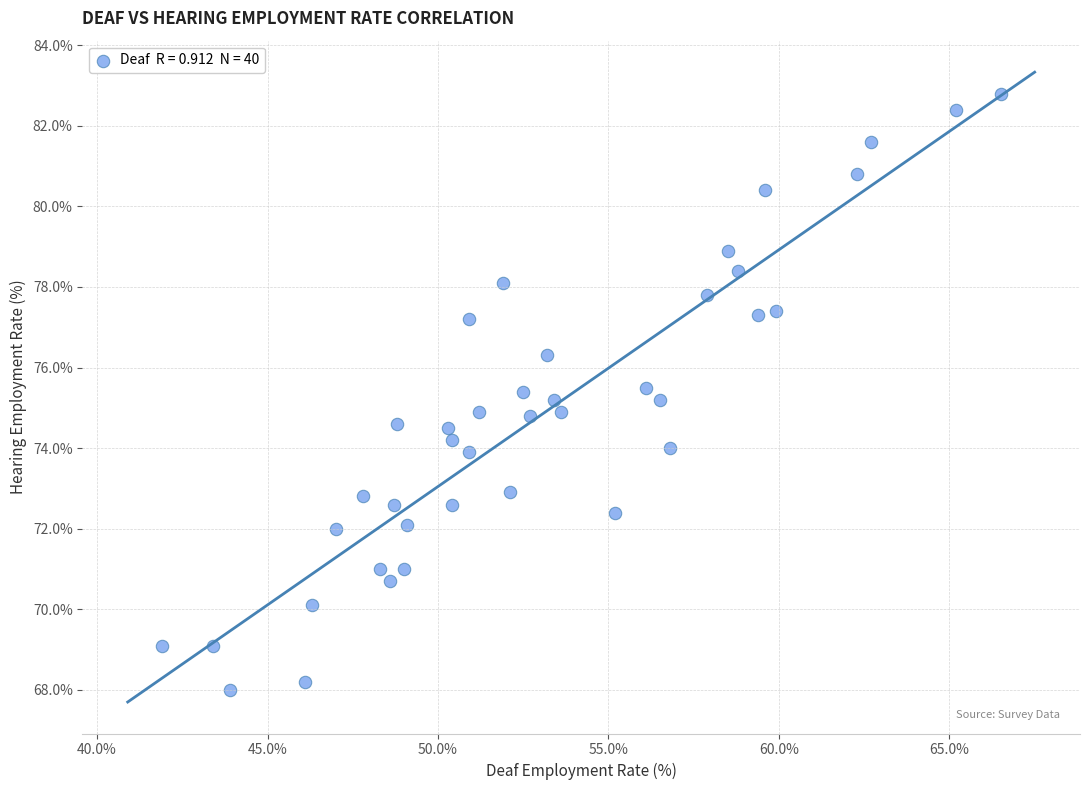

What is the range of Y values (max minus min)?

14.8